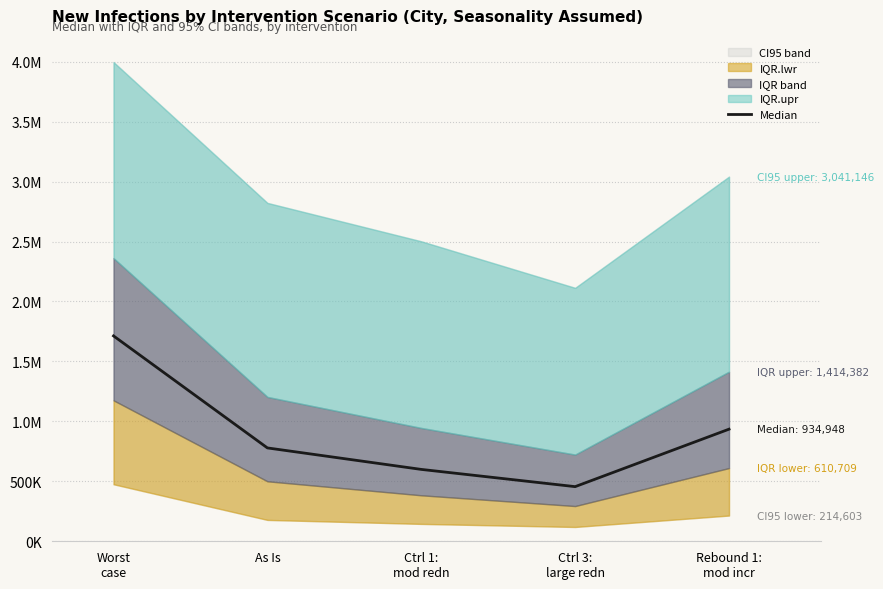

Which category has the highest value across all series?

Worst
case